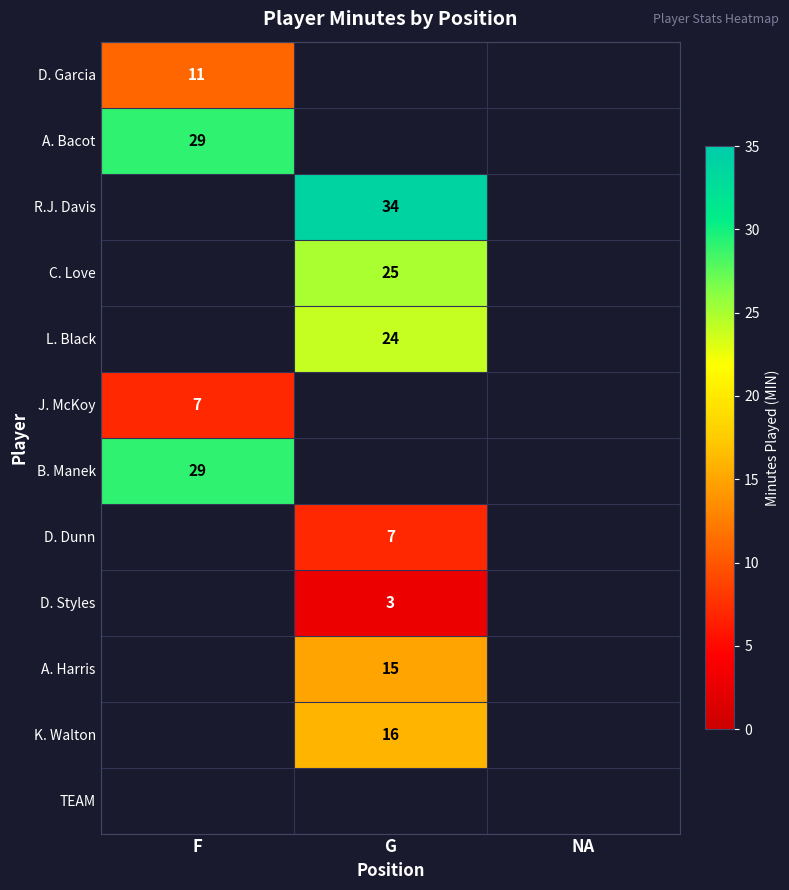

The C. Love series shows 17 at G. True or false?

False